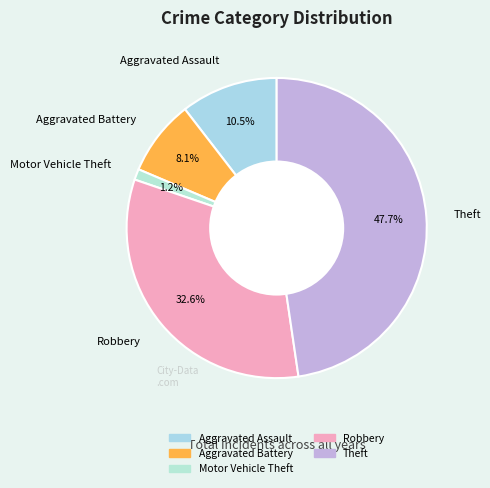

To the nearest percent, what is the average slice percentage?

20%